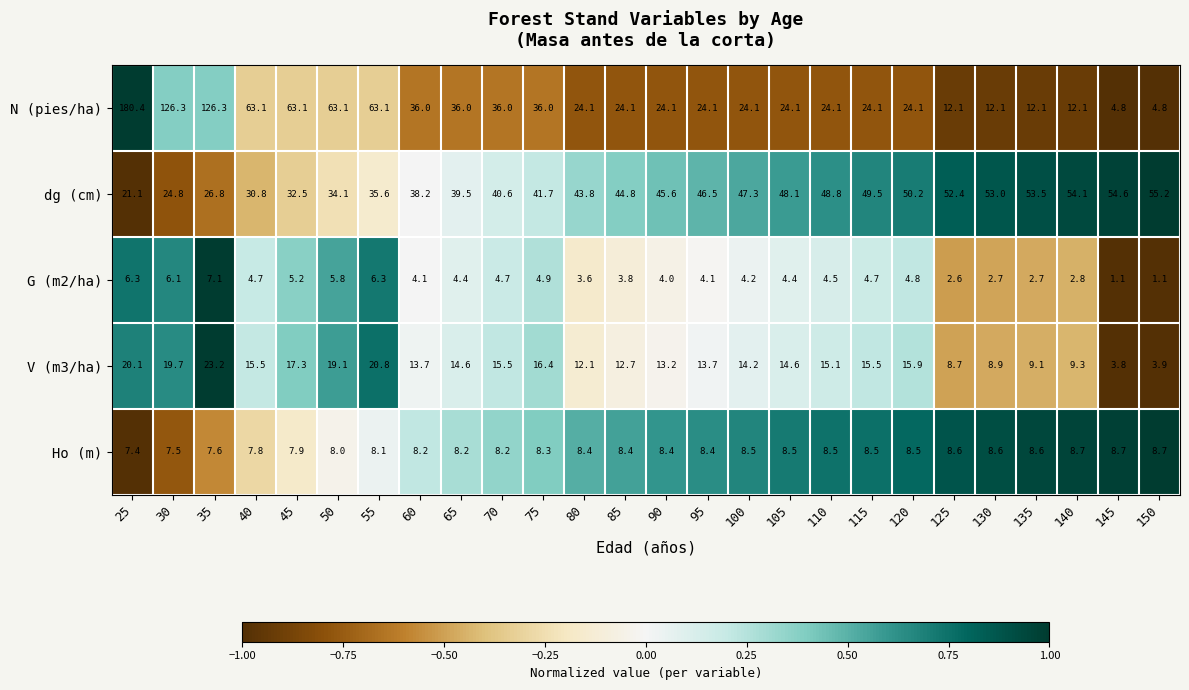

List the series in order of their peak value, highest first.

N (pies/ha), dg (cm), V (m3/ha), Ho (m), G (m2/ha)